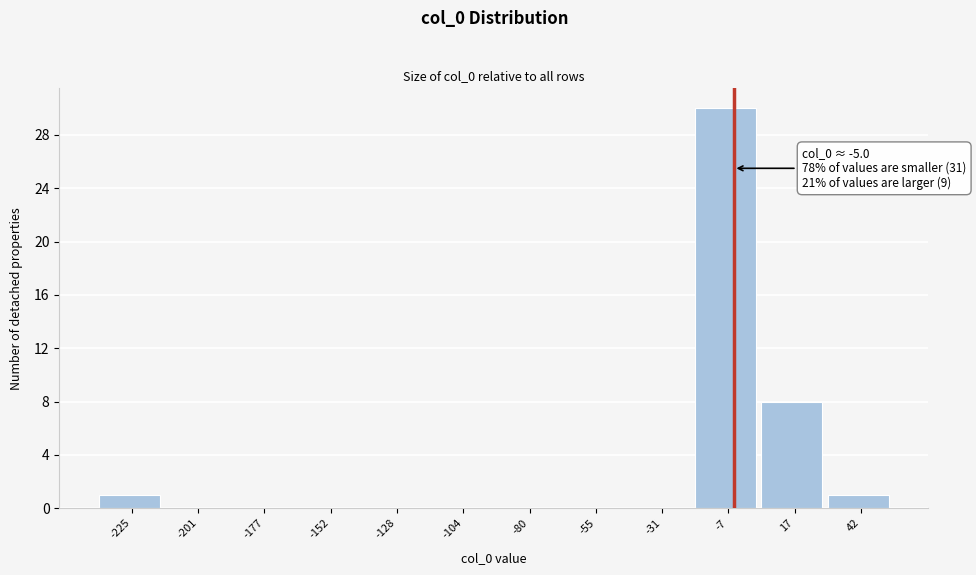

Which range on the x-axis has the tallest bar?

-20 to 5